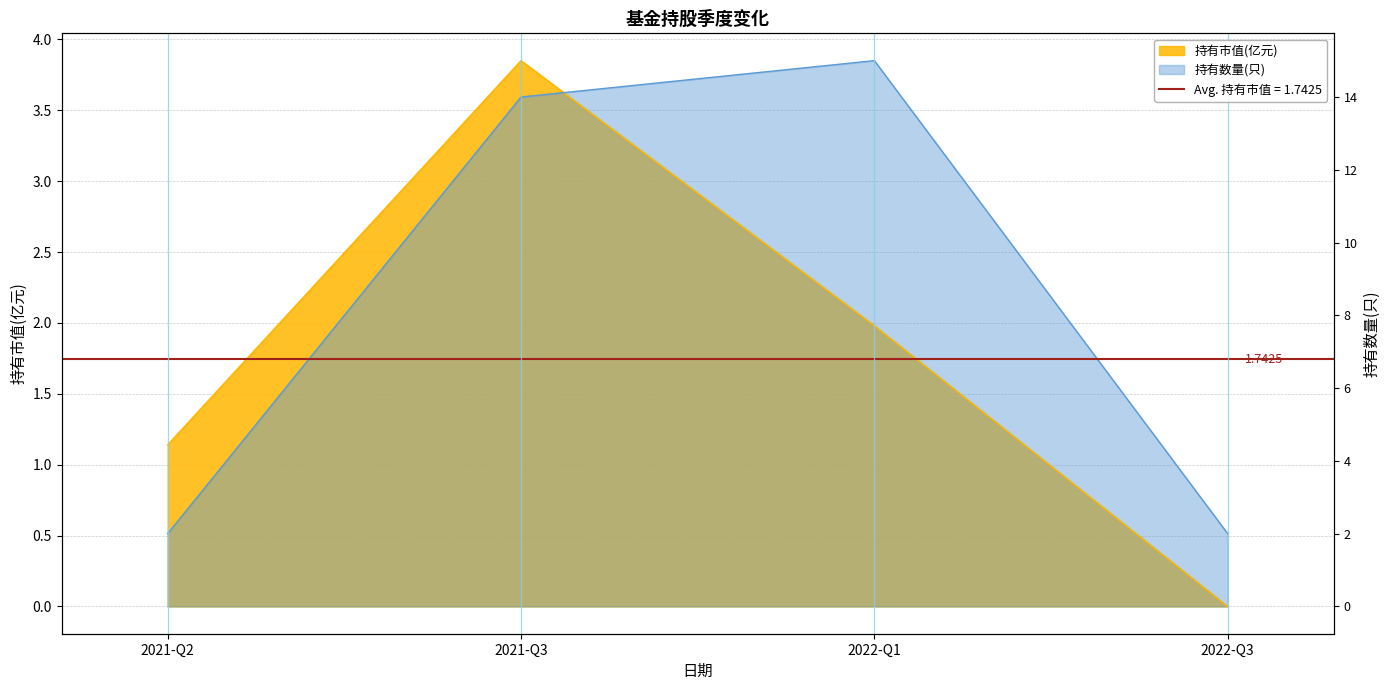

True or false: 持有市值(亿元) and 持有数量(只) cross at least once.

True